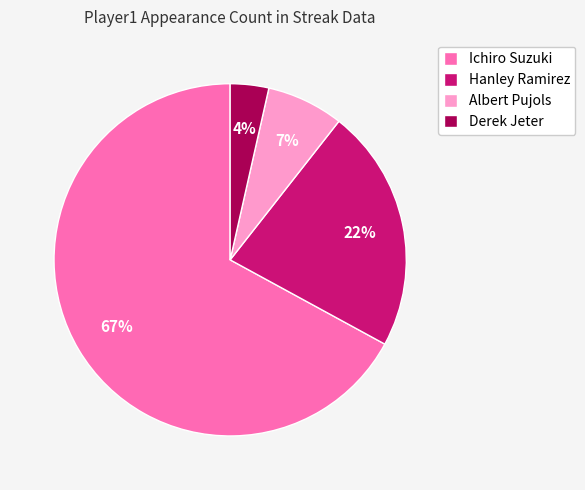

Do Derek Jeter and Hanley Ramirez together represent more than half of the pie?

No